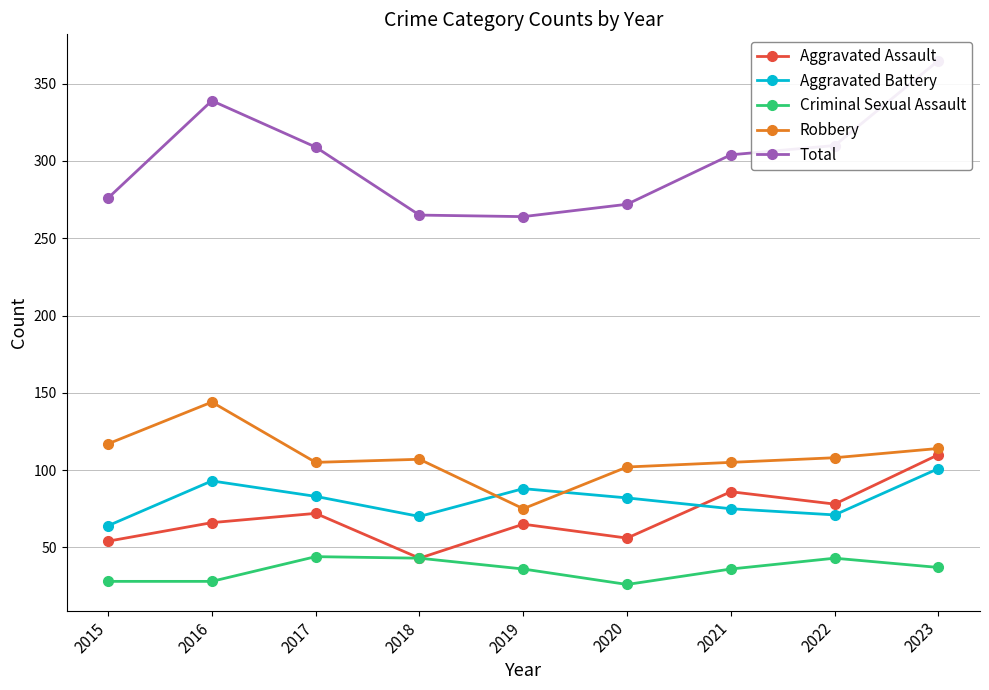

How many values in the Aggravated Assault series exceed 66?

4